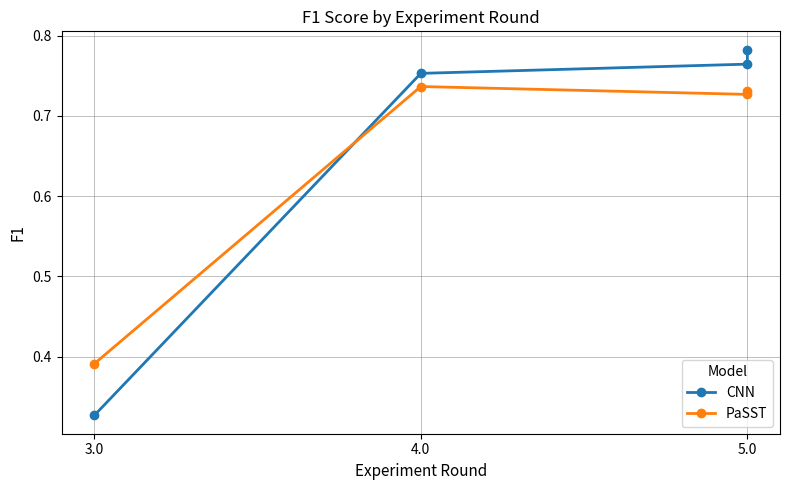

Which series has the largest total across all categories?

CNN